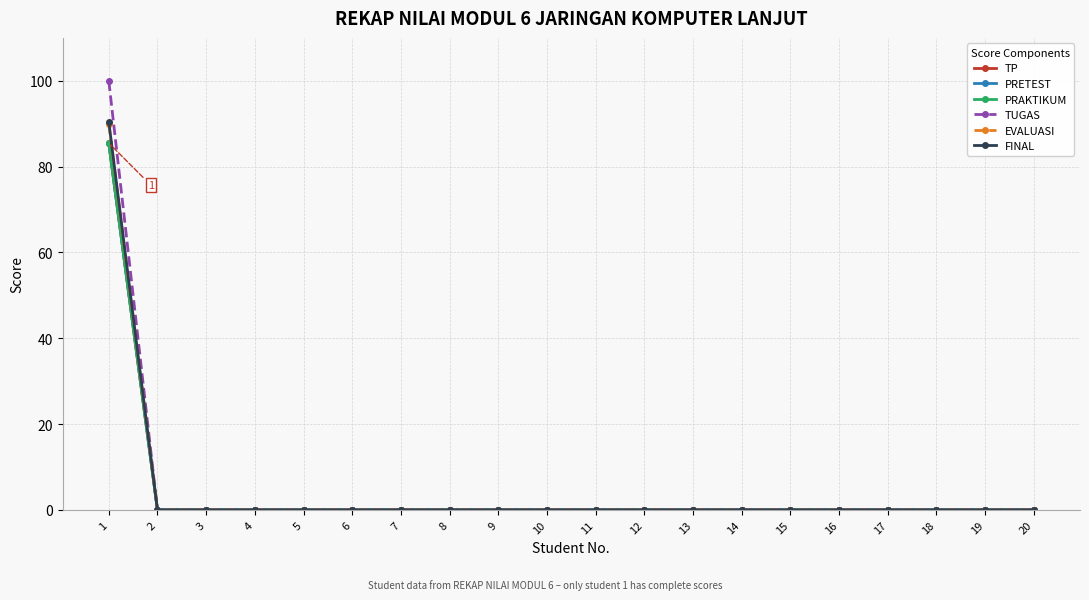

Which series changed the most between 2 and 19?

TP